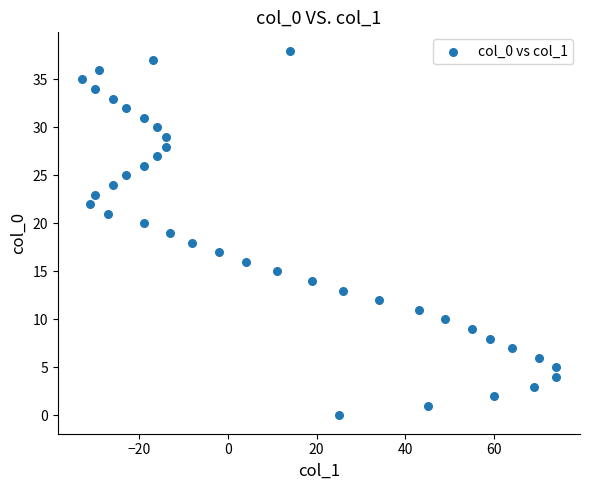

What is the range of Y values (max minus min)?

38